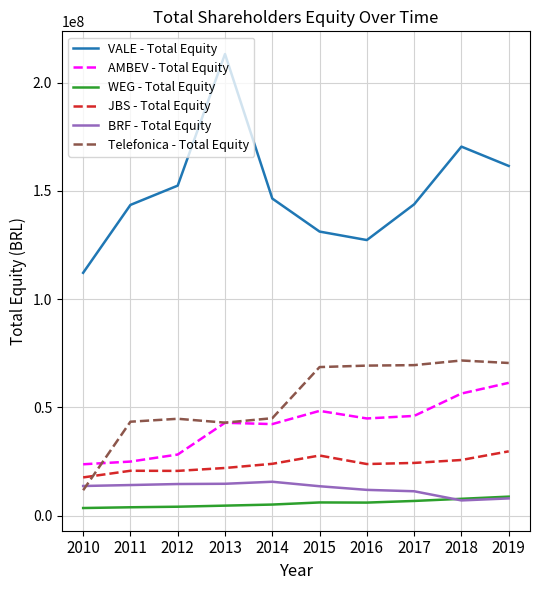

Where is the first local minimum for VALE - Total Equity?

2016